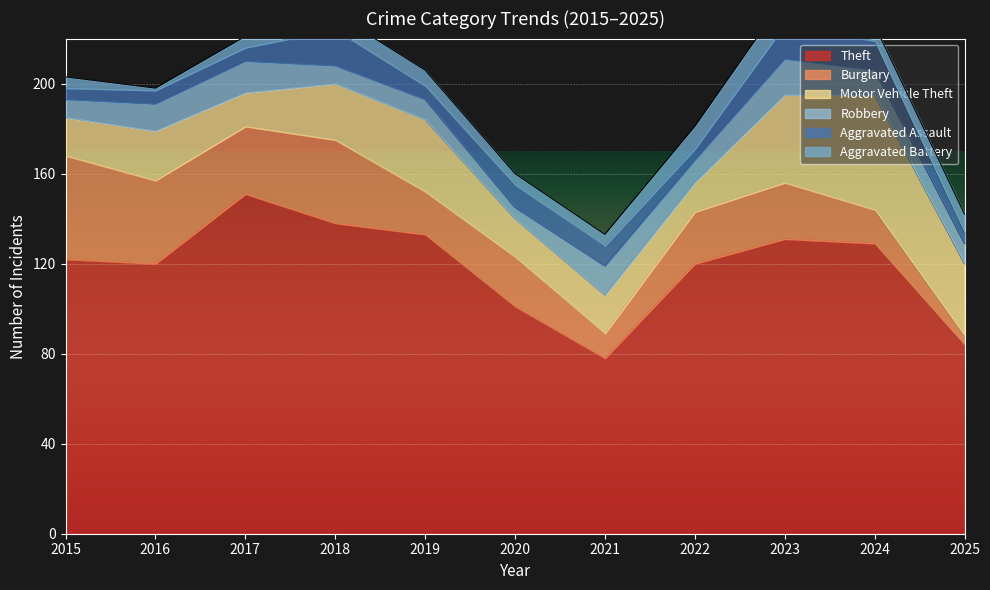

Rank the categories by Motor Vehicle Theft value from lowest to highest.

2022, 2017, 2015, 2020, 2021, 2016, 2018, 2019, 2025, 2023, 2024